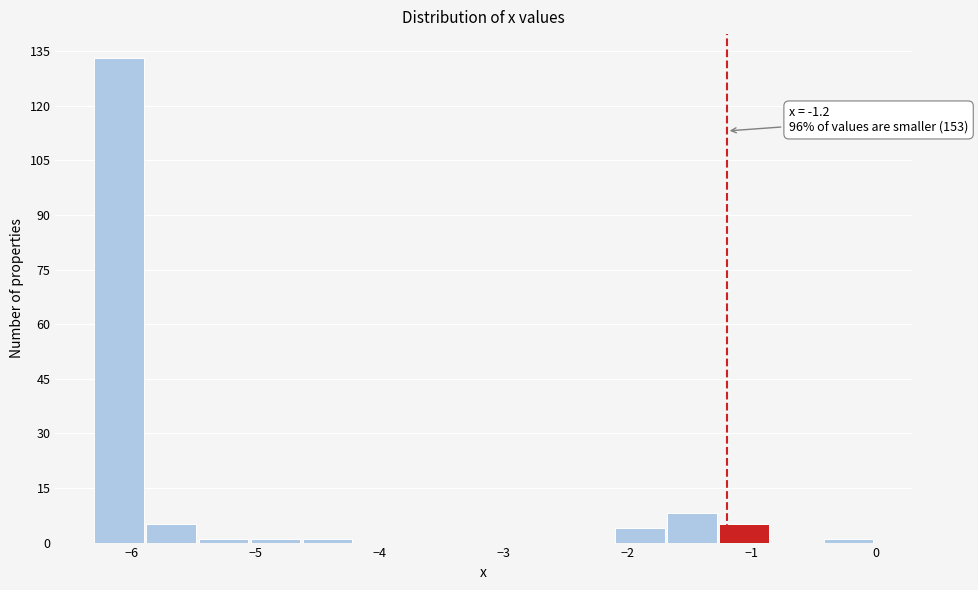

Over which range of the x-axis is the bar tallest?

-6.30 to -5.88